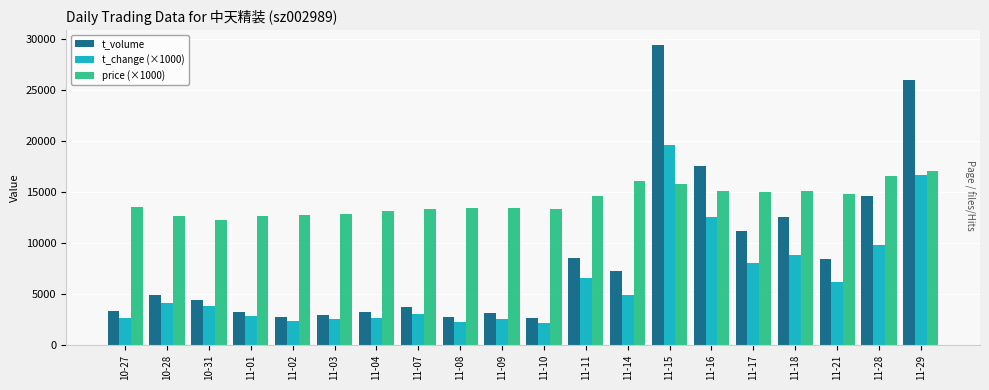

List the series in order of their overall mean, highest first.

price (×1000), t_volume, t_change (×1000)